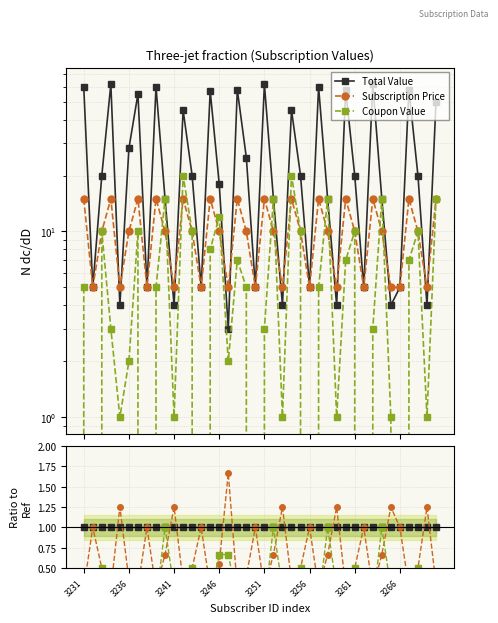

The Coupon Value series shows 0.7 at 3261. True or false?

False